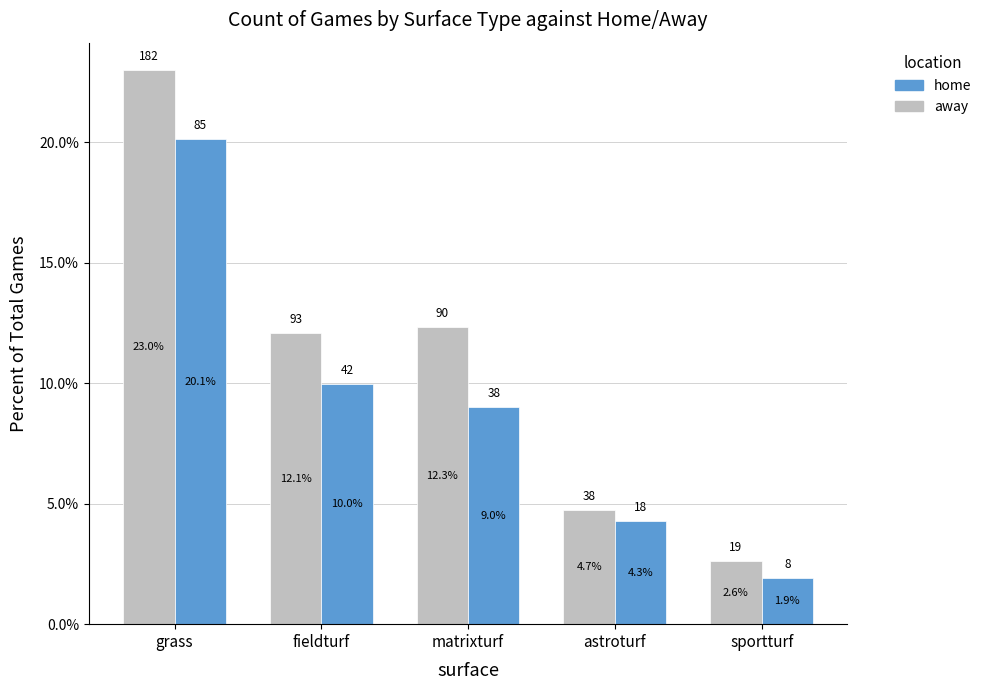

What are all the series names shown in the legend?

home, away